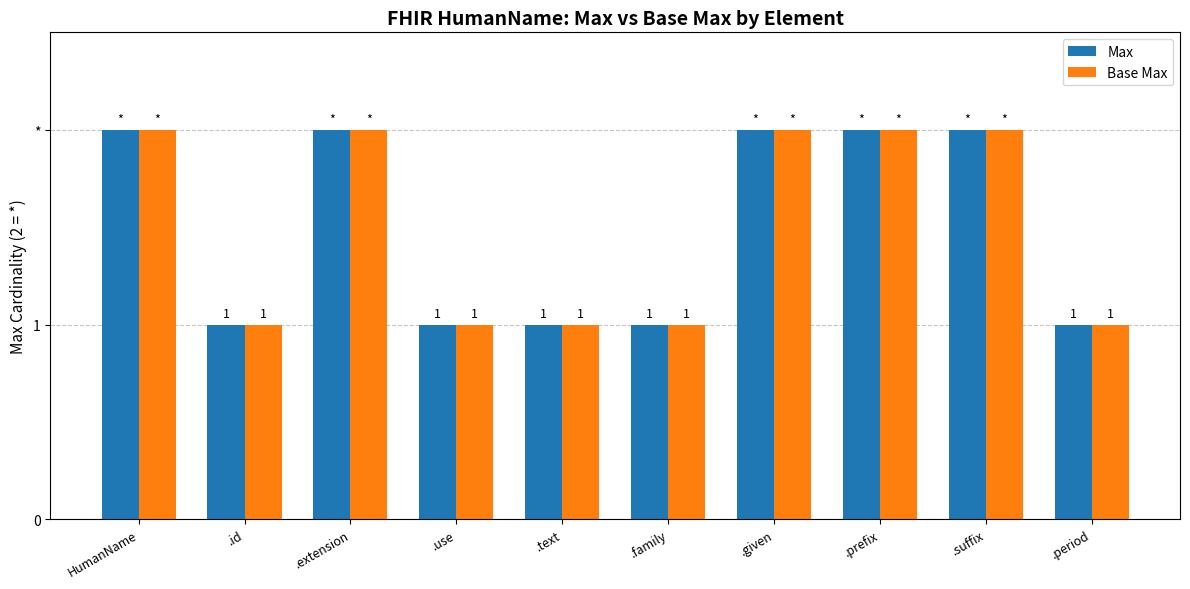

List the labels in order of Max value, largest first.

HumanName, .extension, .given, .prefix, .suffix, .id, .use, .text, .family, .period